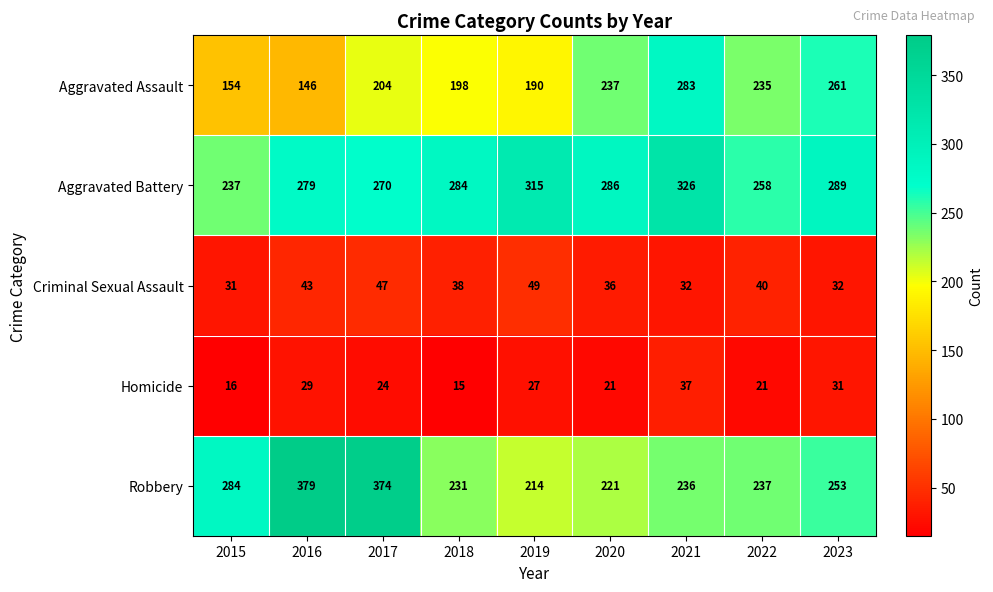

At 2016, list the series in order from smallest to largest.

Homicide, Criminal Sexual Assault, Aggravated Assault, Aggravated Battery, Robbery